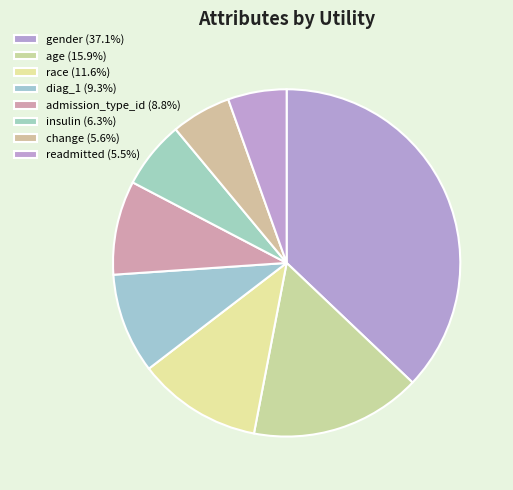

Combined, do gender and race account for over 50%?

No